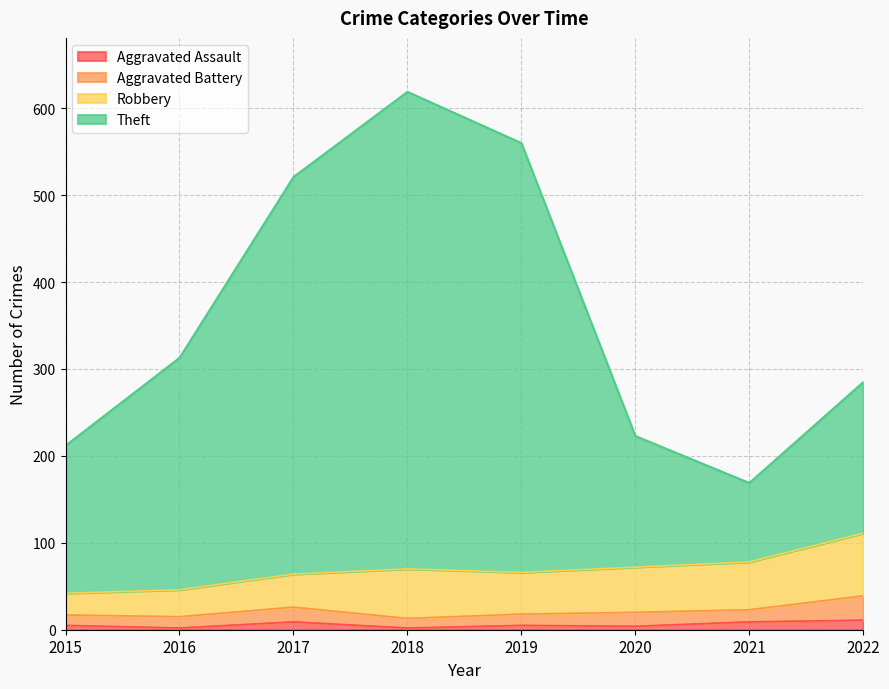

What is the lowest value of the Aggravated Assault series?

2